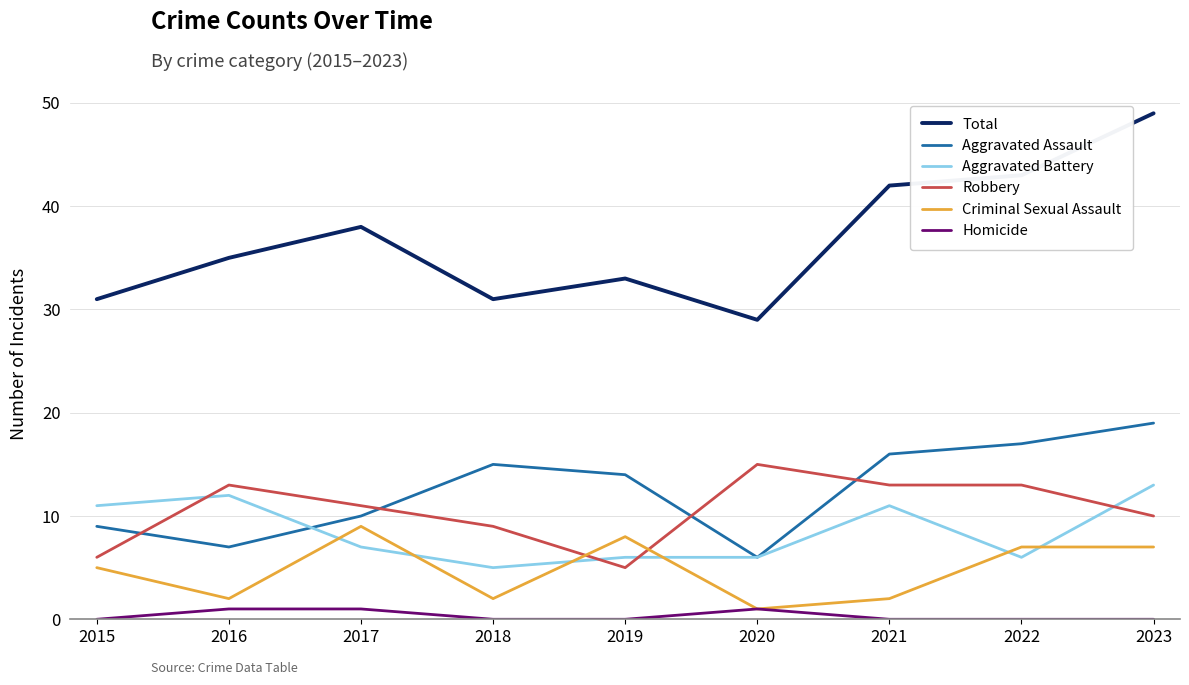

How many distinct data groups are displayed?

6